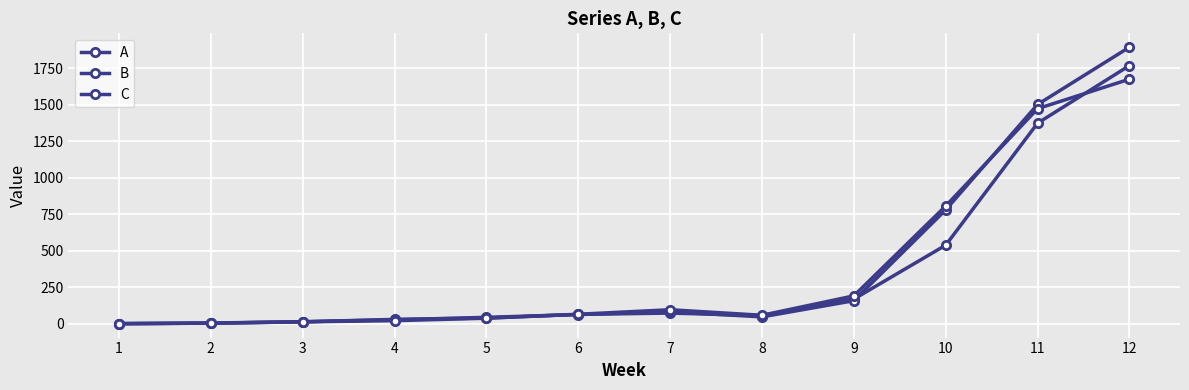

Is it true that A equals 3 at 2?

False